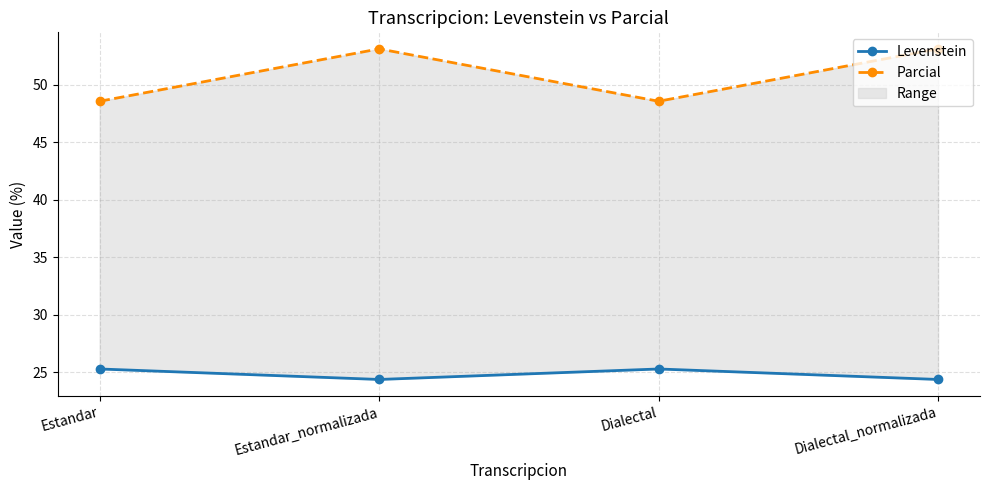

Is this an area chart (filled region under the line)?

No